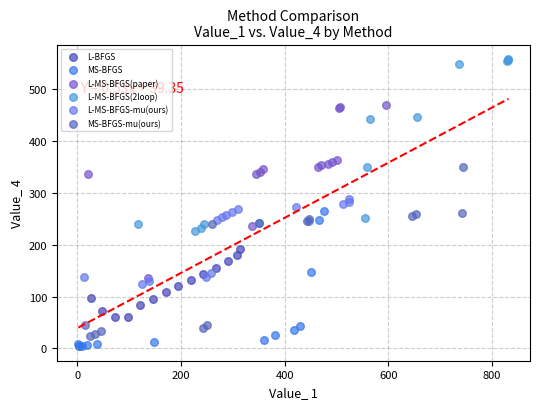

Which series contains the highest Y value?

L-MS-BFGS(2loop)